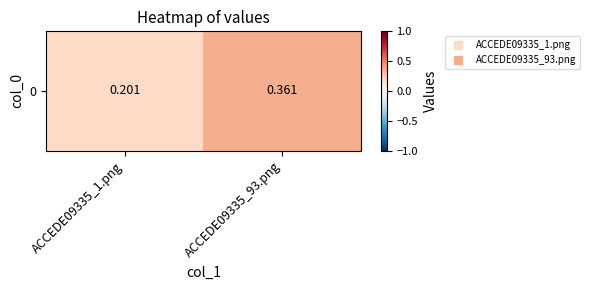

How many values are between 0 and 1?

2